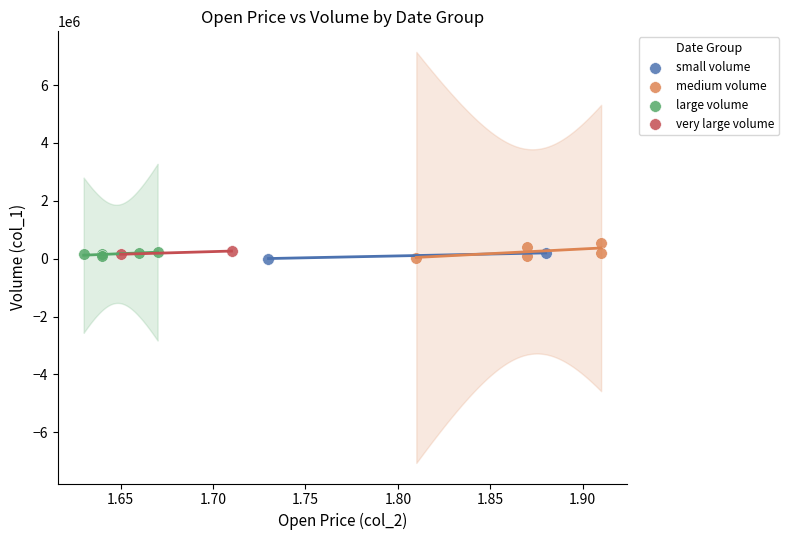

What are all the series names shown in the legend?

small volume, medium volume, large volume, very large volume